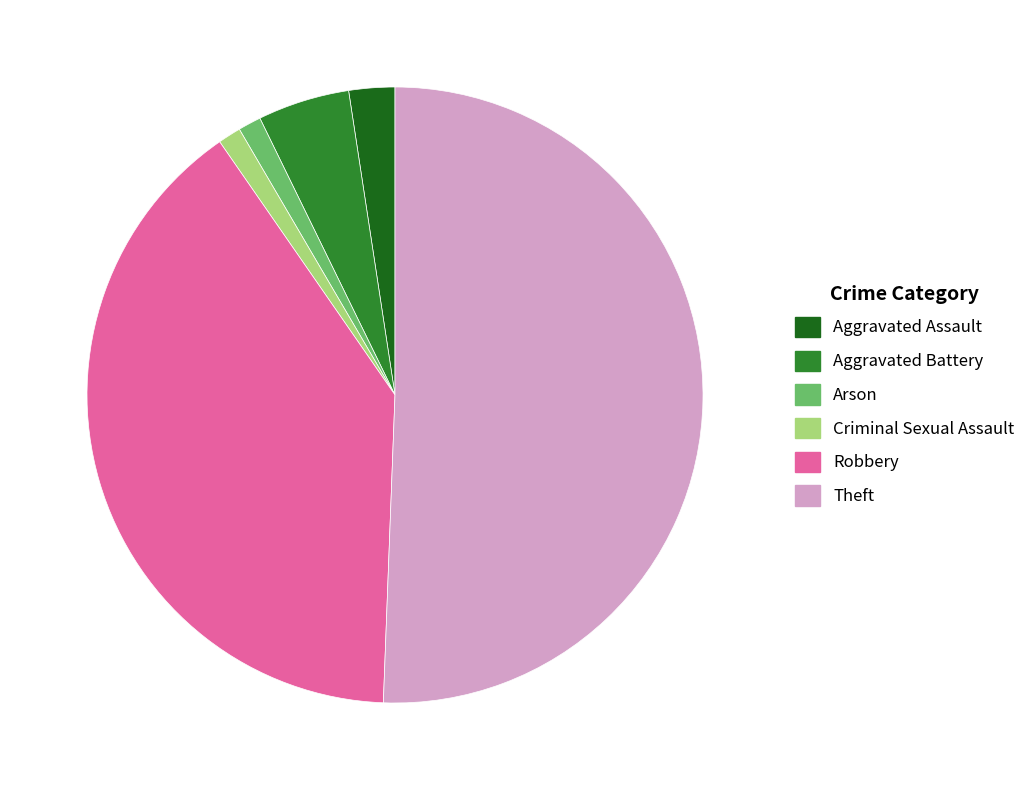

Which has a higher value, Aggravated Battery or Arson?

Aggravated Battery